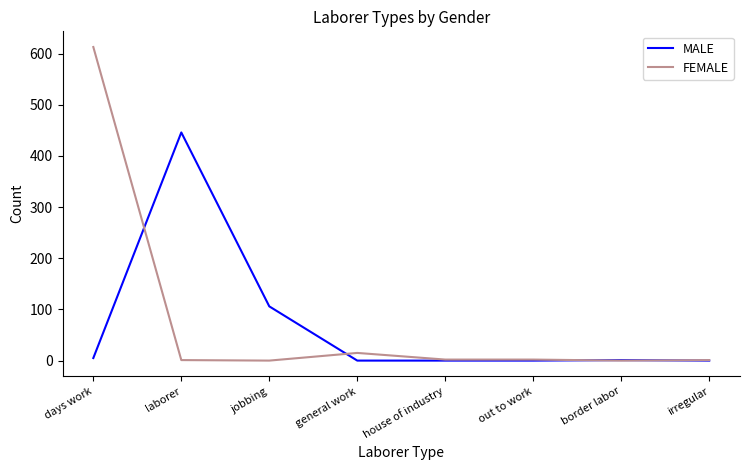

What is the sum of all MALE values?

558